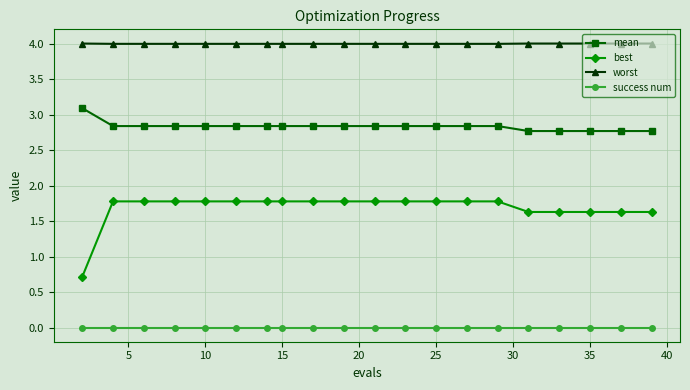

True or false: best and success num intersect in this chart.

False